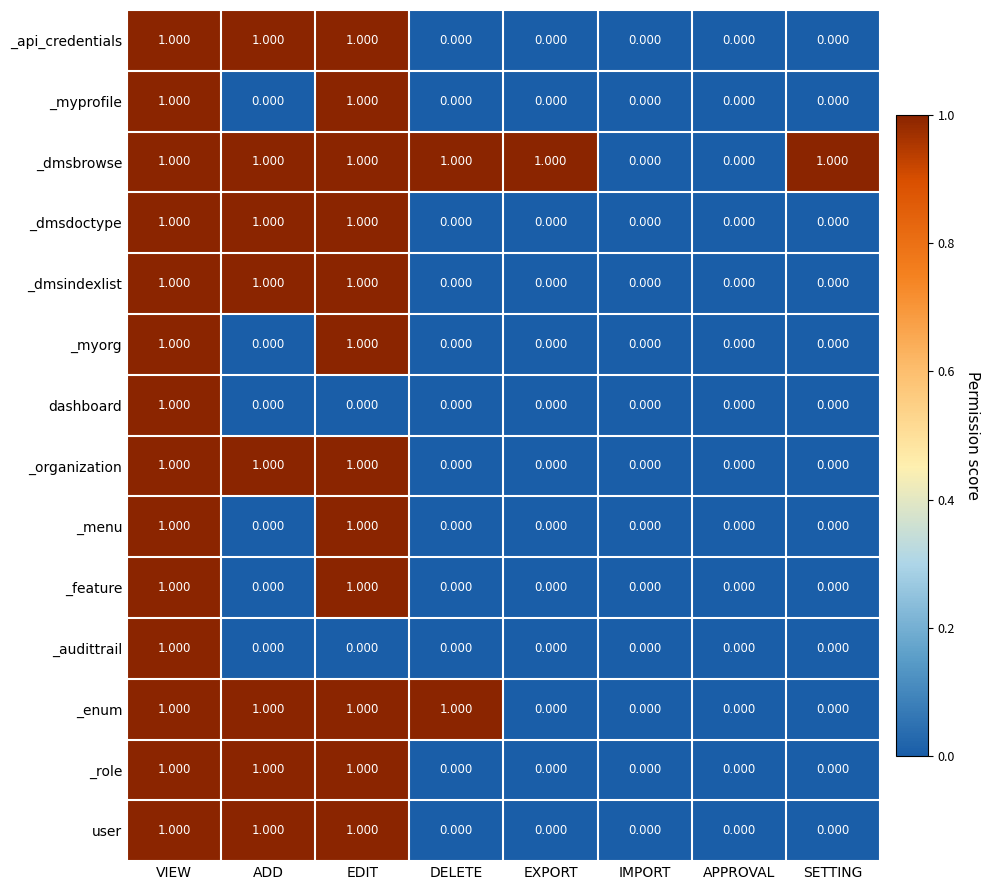

At which category is the sum across all series the highest?

VIEW